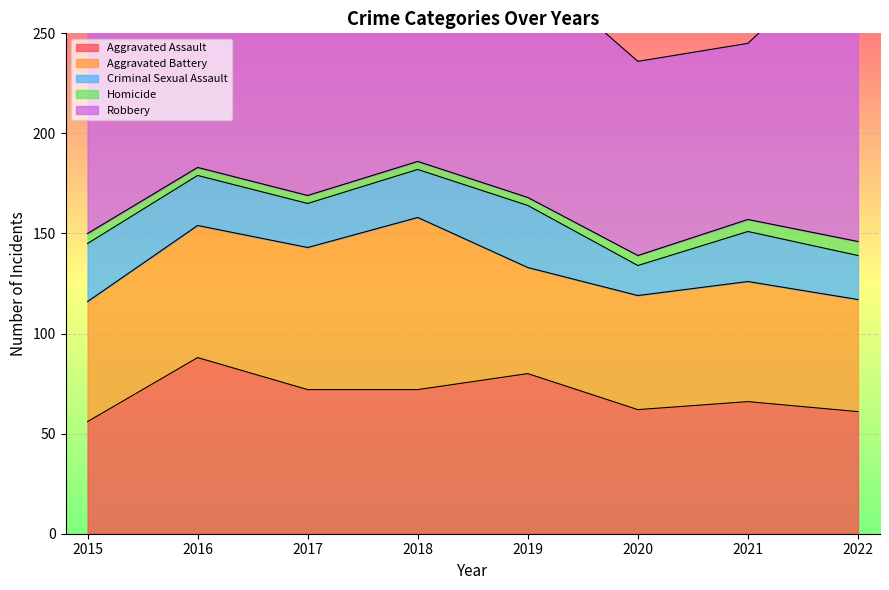

What is the value of the Criminal Sexual Assault point at the 2nd from the left?

25